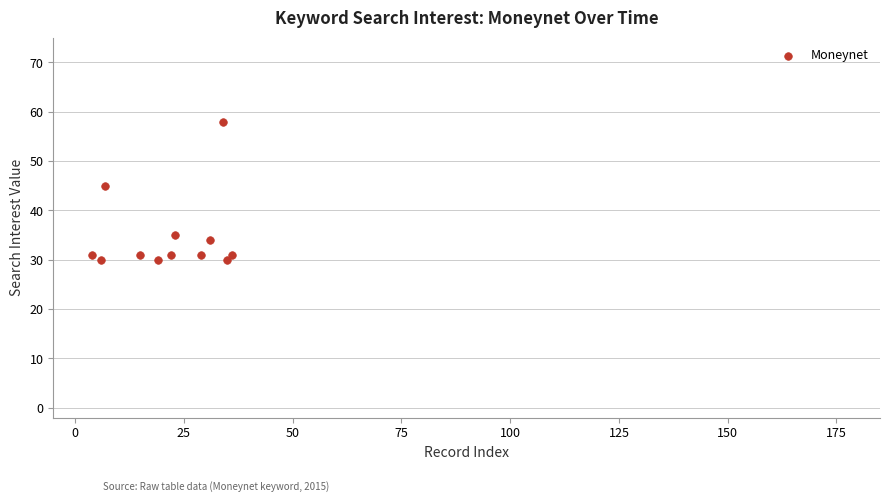

What is the range of Y values (max minus min)?

28